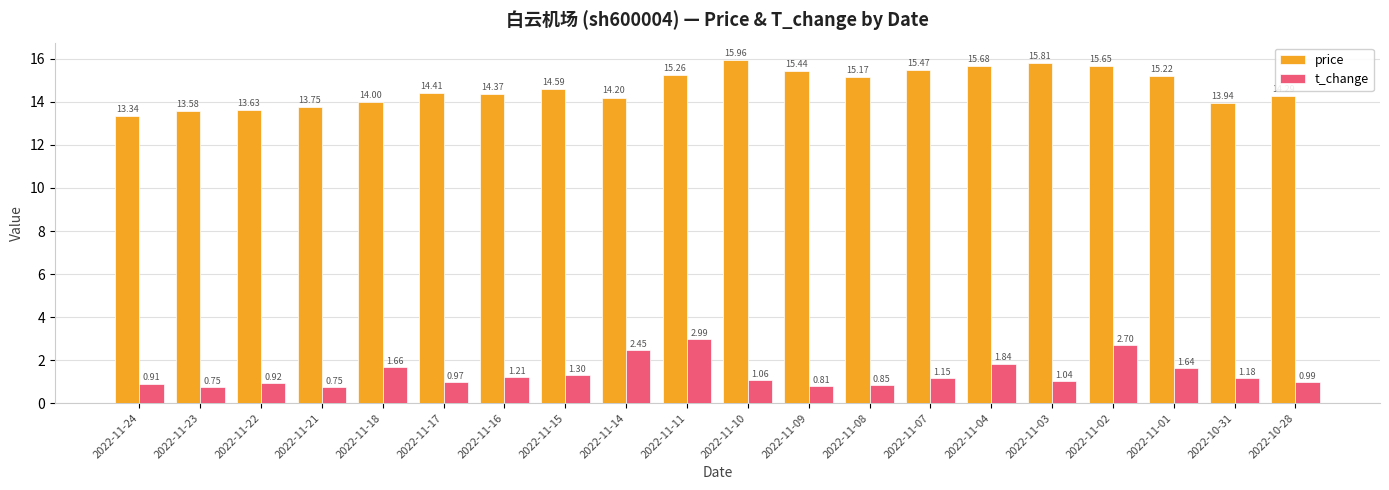

Is it true that price equals 14.4 at 2022-11-17?

True